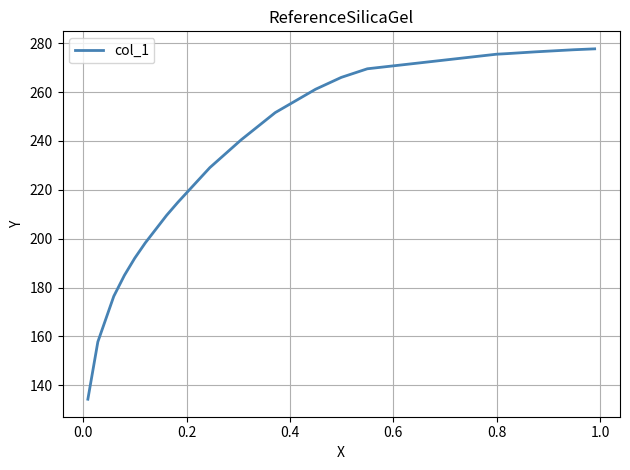

What is the difference between the maximum and minimum values?

143.5